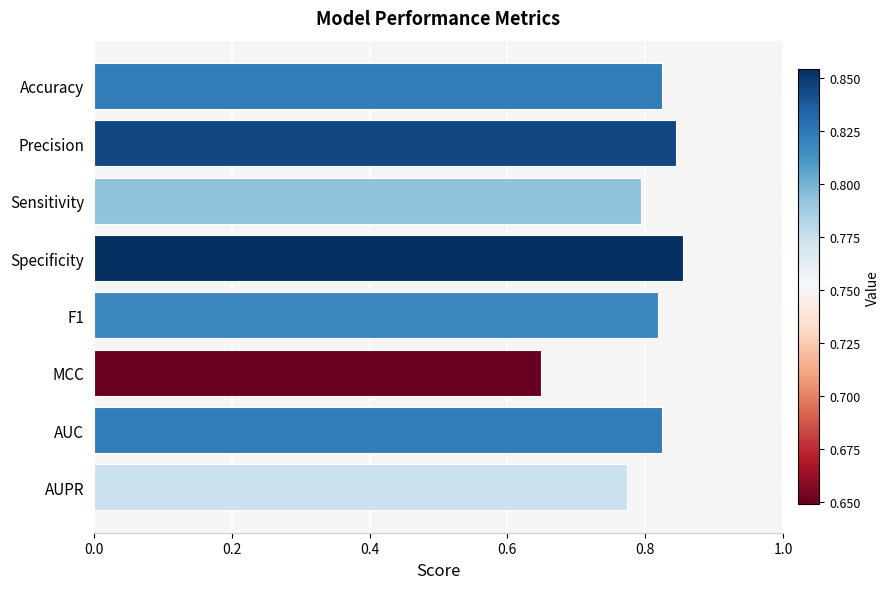

Which label corresponds to the smallest value in the chart?

MCC